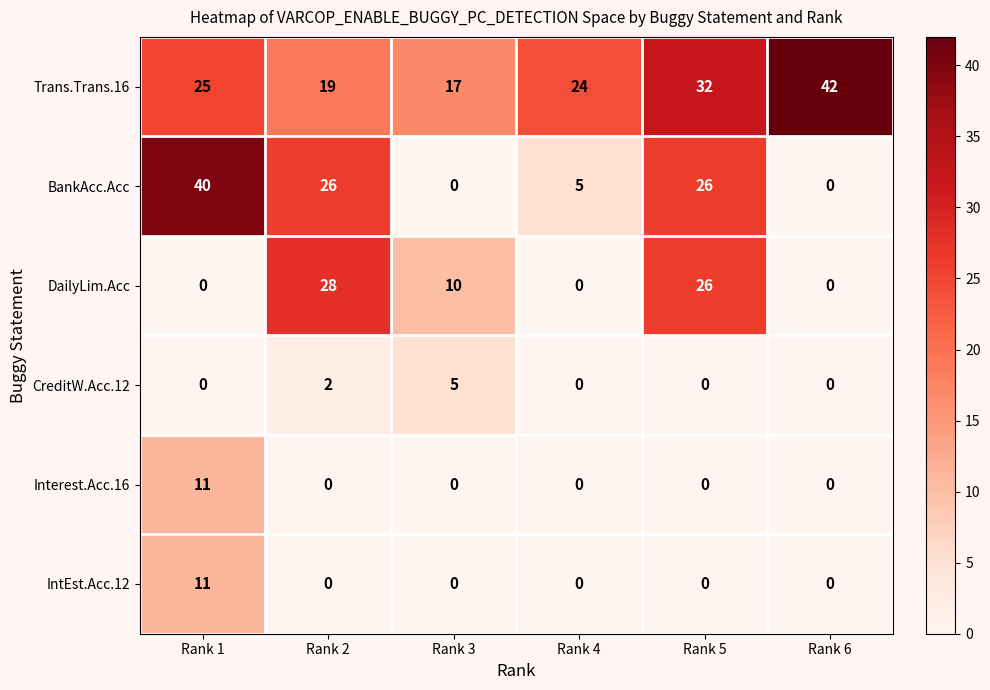

What is the difference between the BankAcc.Acc values at Rank 6 and Rank 5?

26